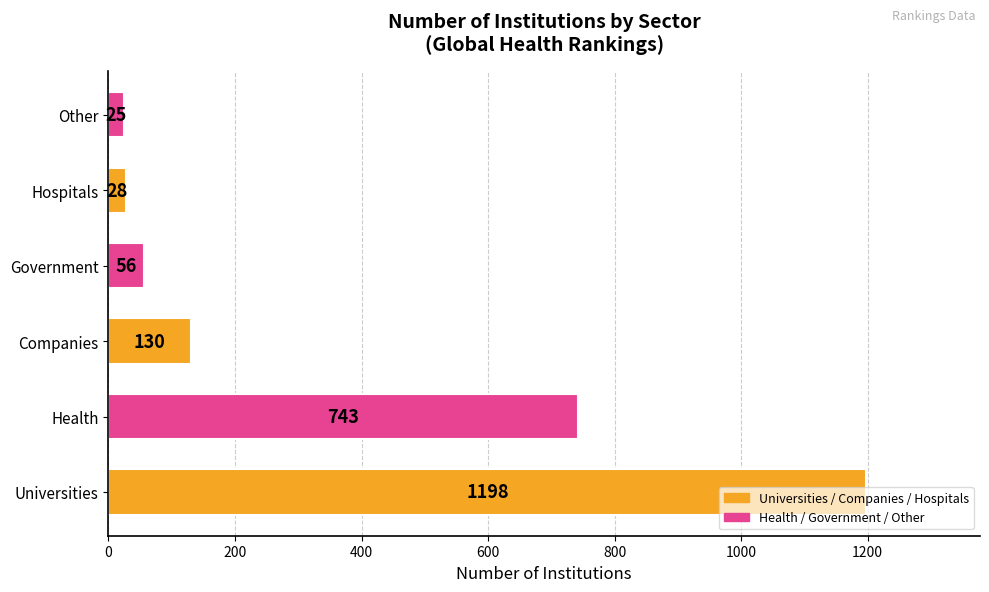

List the labels in order of value, largest first.

Universities, Health, Companies, Government, Hospitals, Other